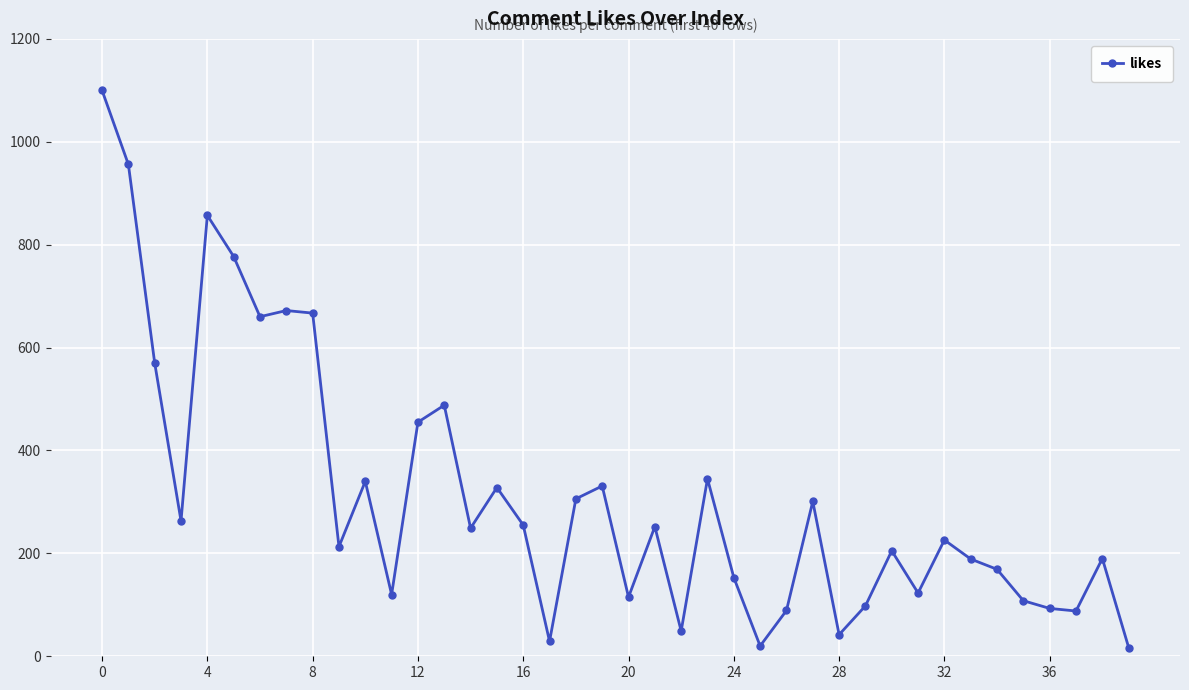

What is the greatest value displayed?

1100